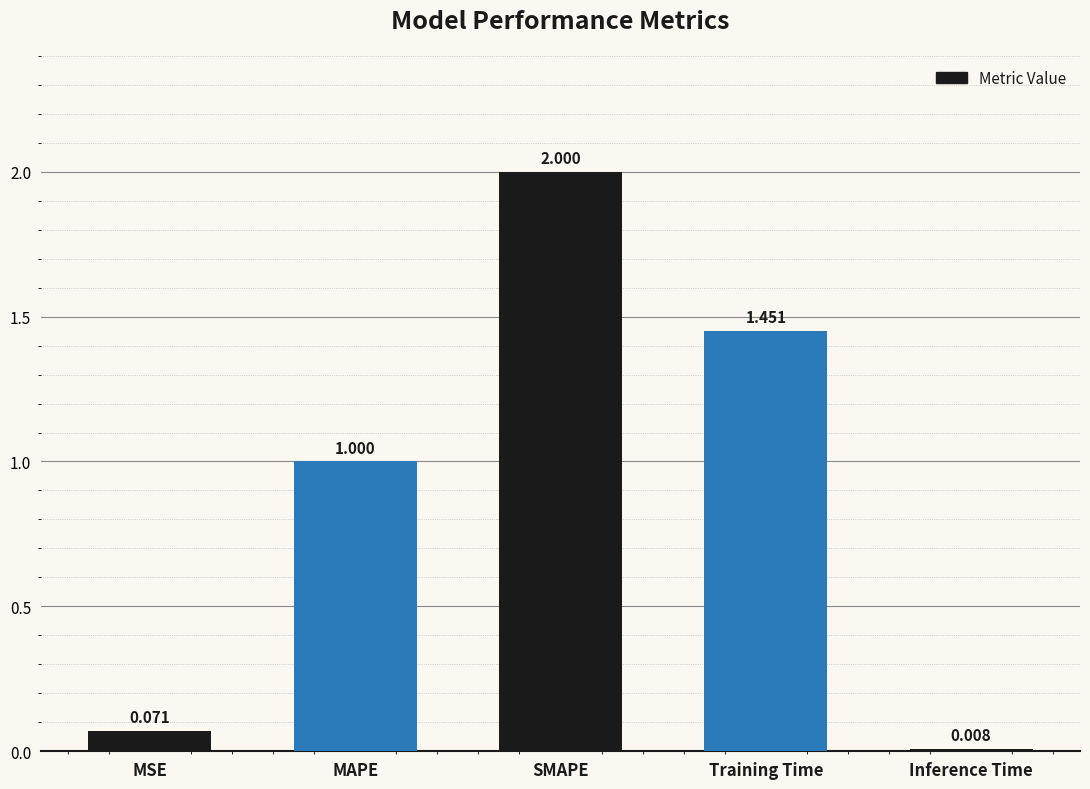

Is it true that the value at SMAPE is 0.8?

False